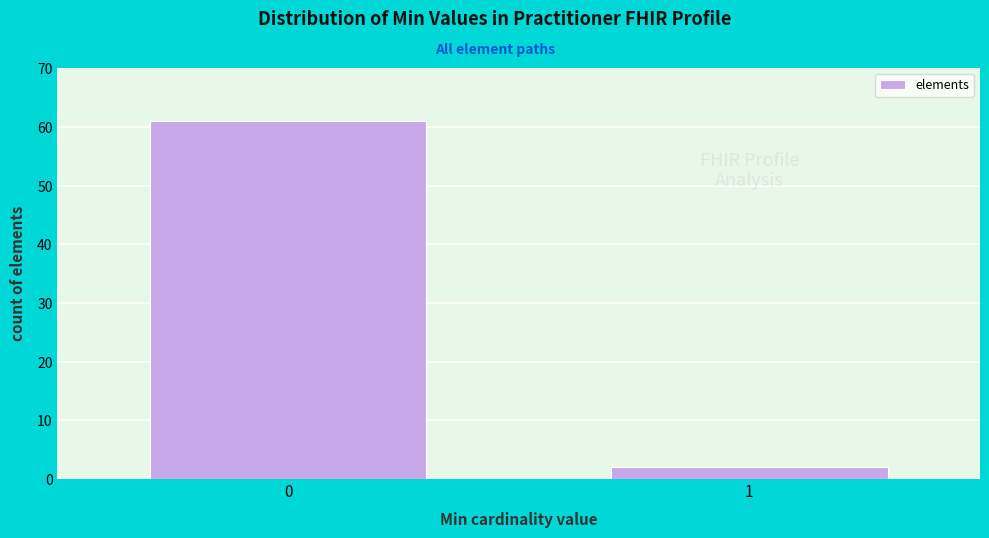

Reading left to right, list all the values displayed in this chart.

0=61	1=2